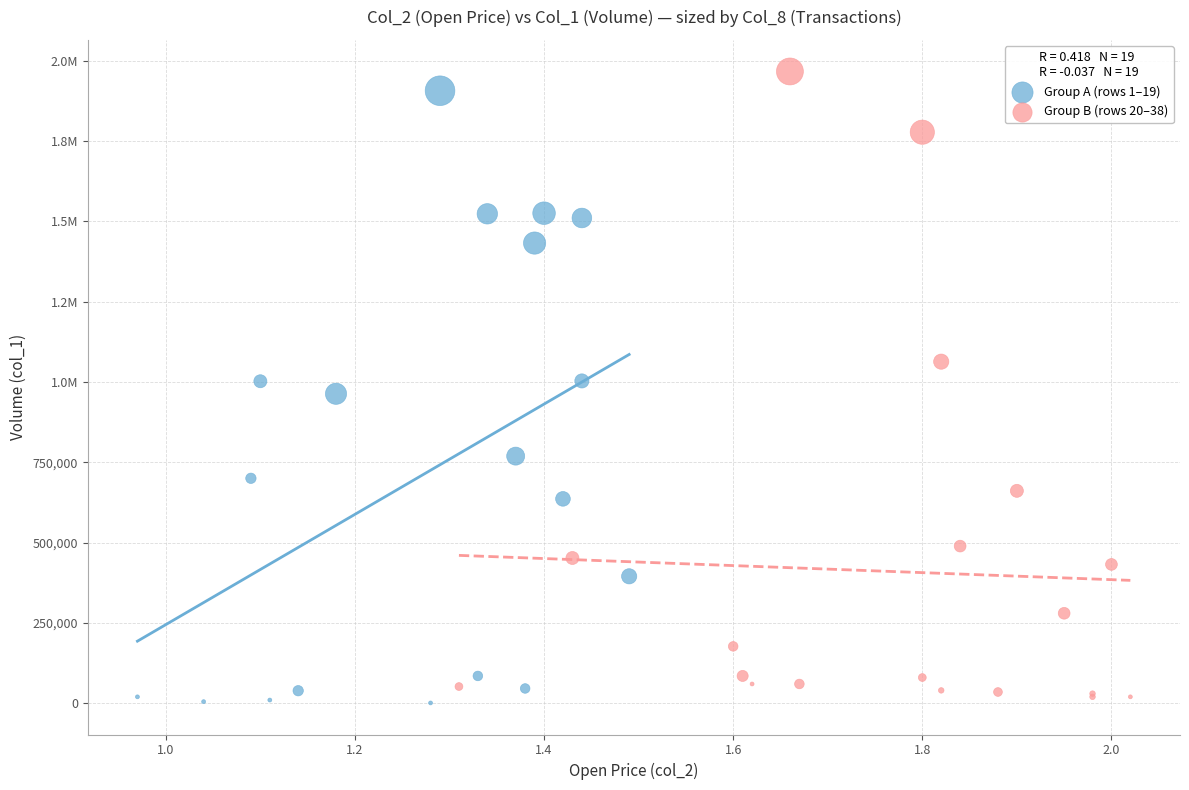

What are all the series names shown in the legend?

Group A (rows 1–19), Group B (rows 20–38)